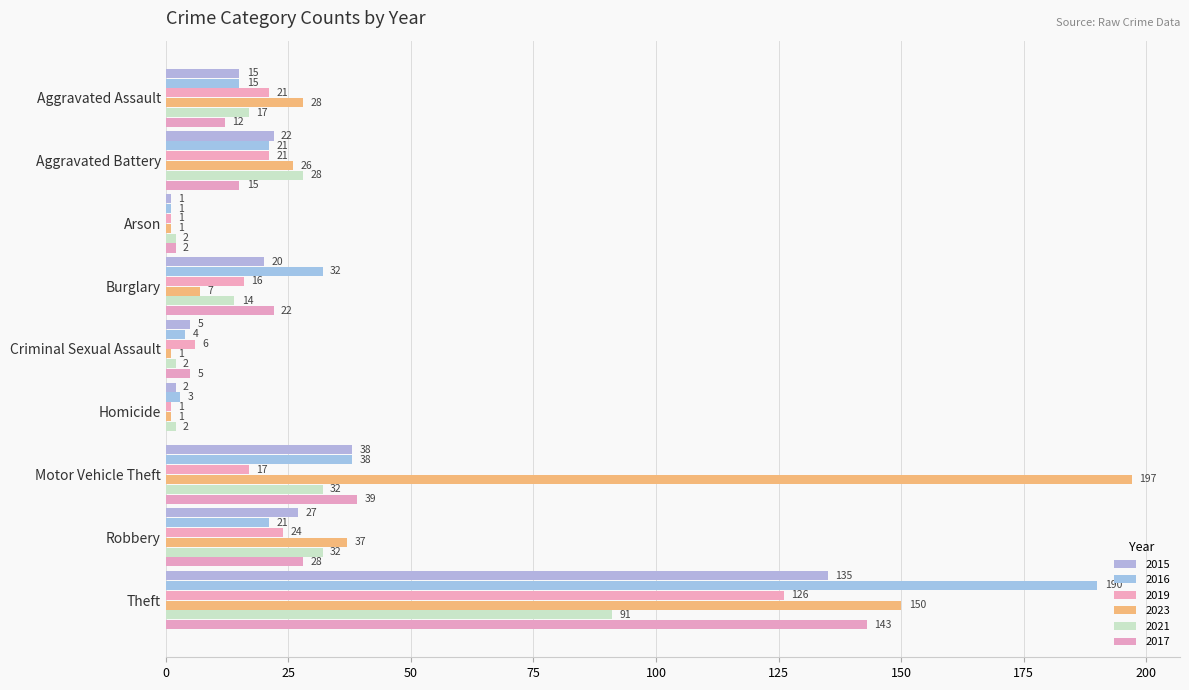

At which label does 2017 reach its minimum?

Homicide